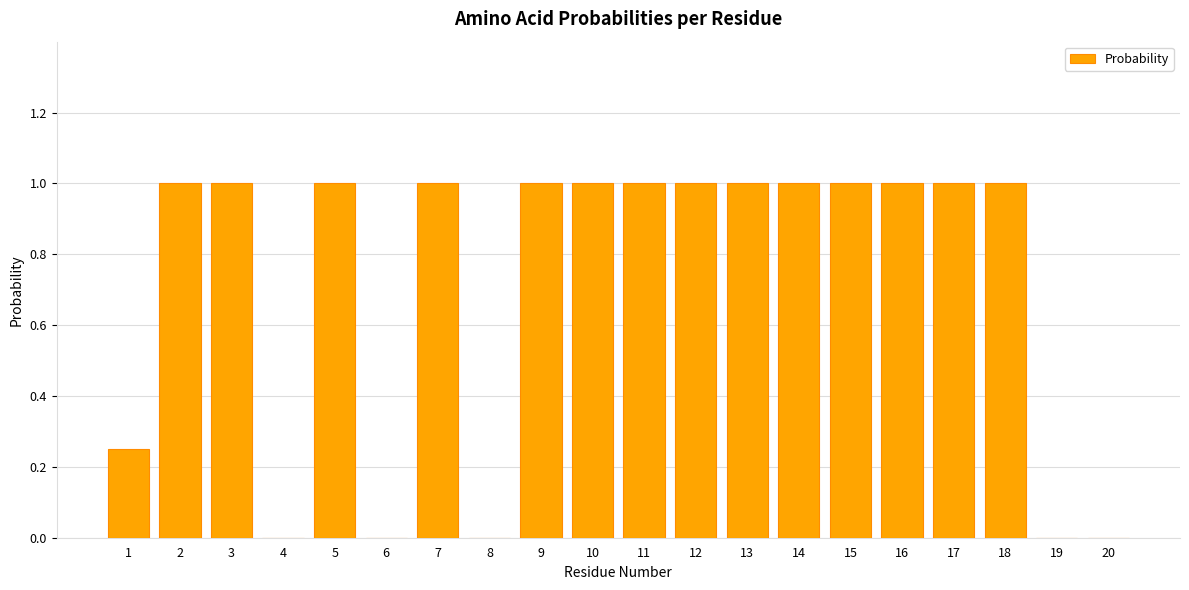

The chart shows a value of 1.0 at 10. True or false?

True